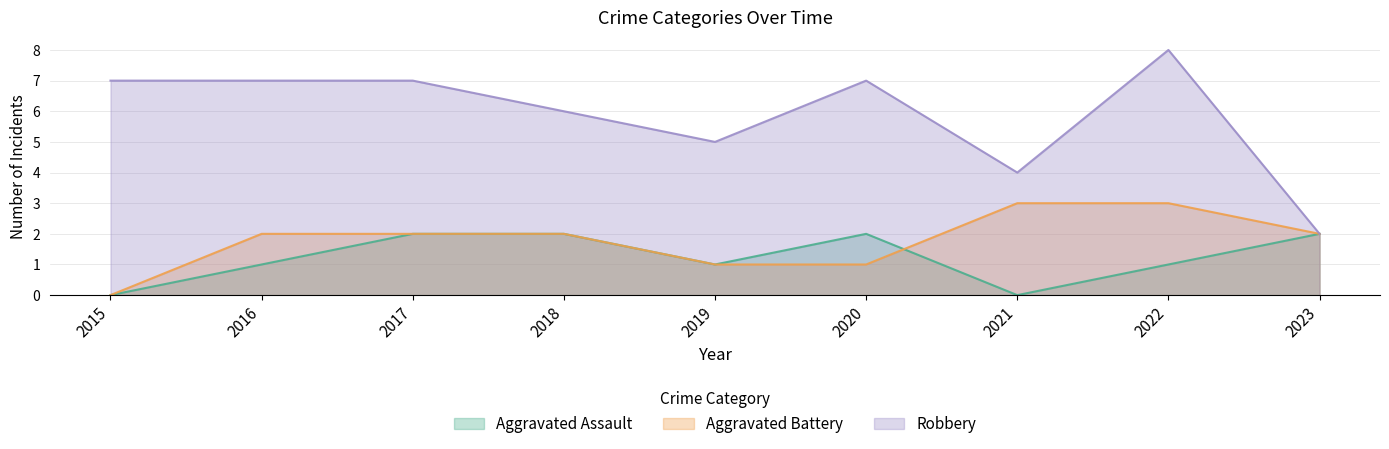

Where does the Aggravated Assault series first go above 1?

2017